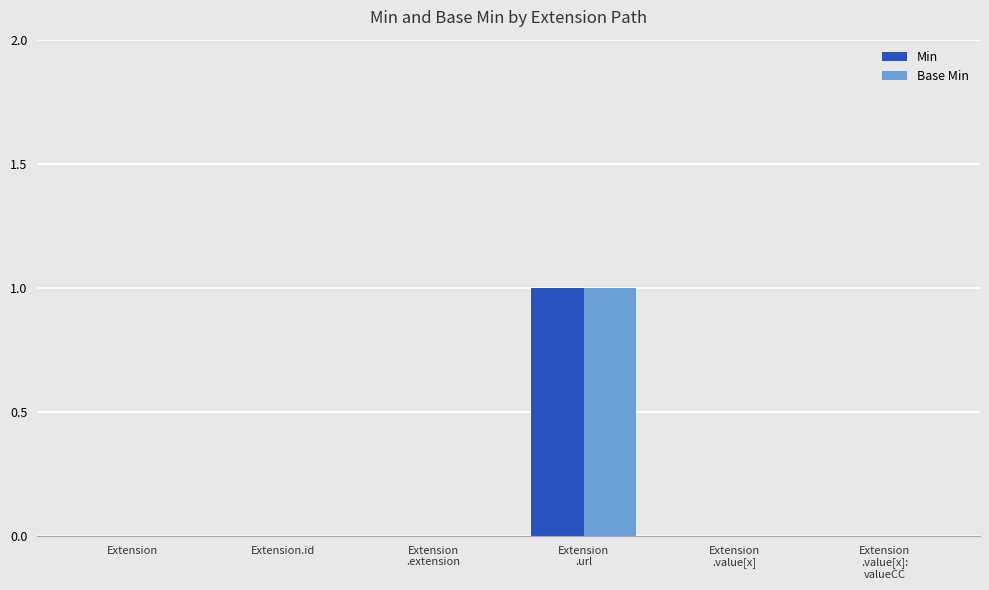

How many Base Min values are between 0 and 1?

6